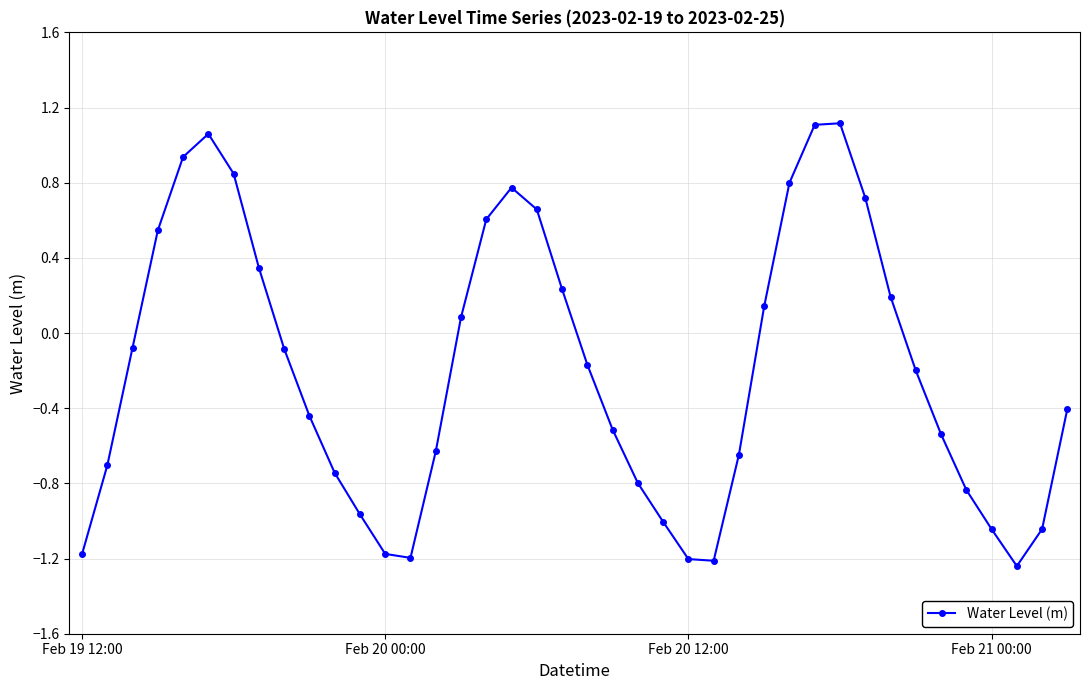

How many data points are less than 0?

24